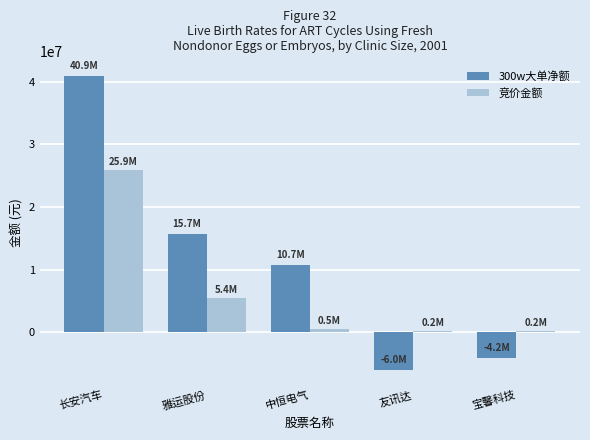

What is the average value of the 竞价金额 series?

6452383